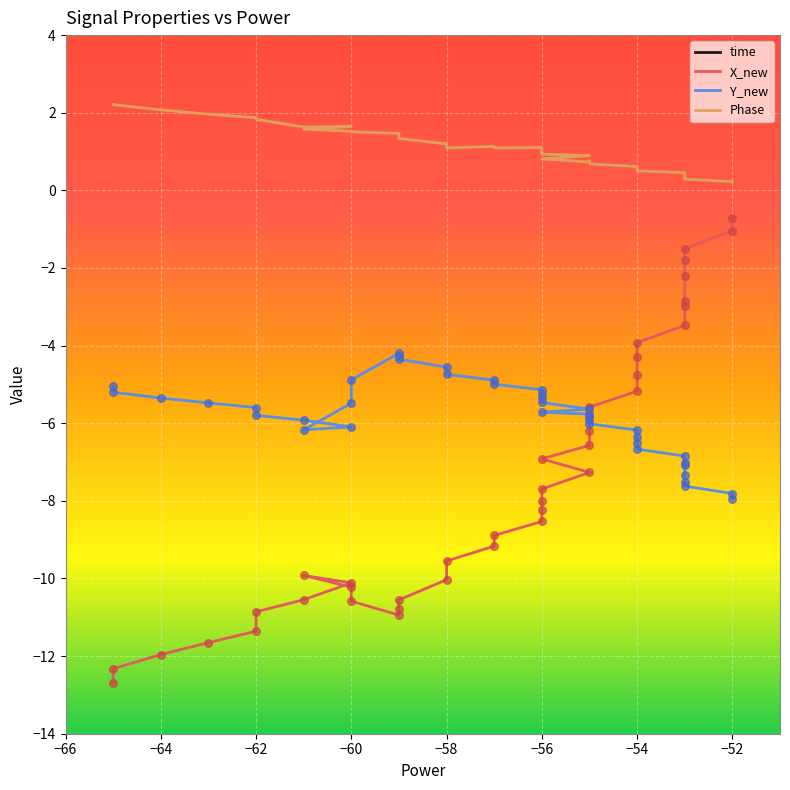

Which series has the largest total across all categories?

time